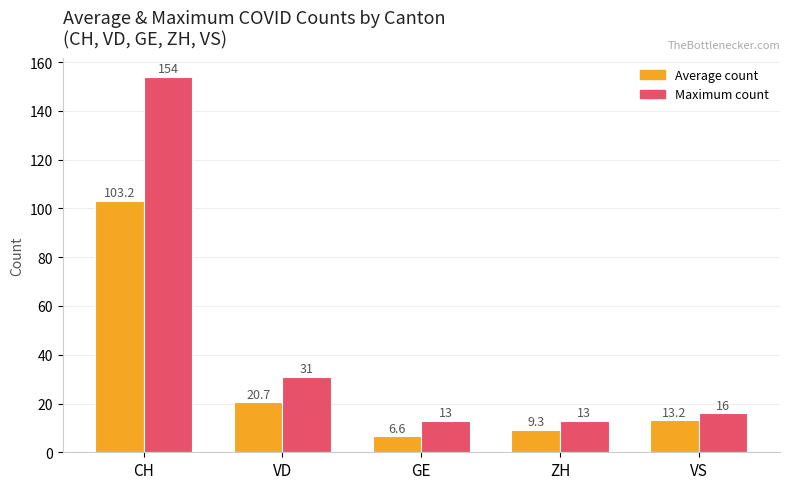

List the series in order of their peak value, lowest first.

Average count, Maximum count